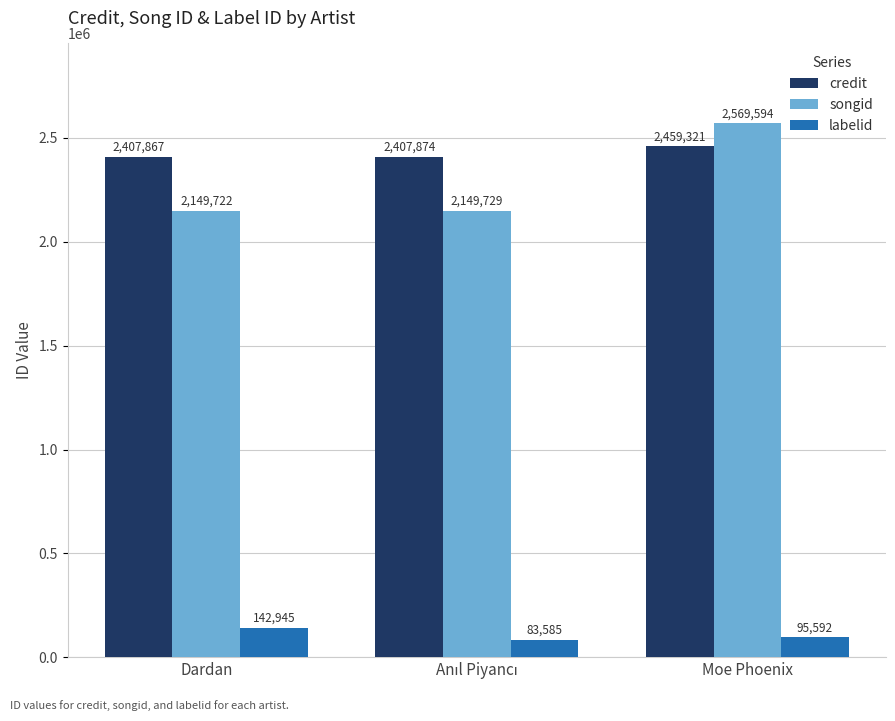

What is the maximum value shown in the chart?

2569594